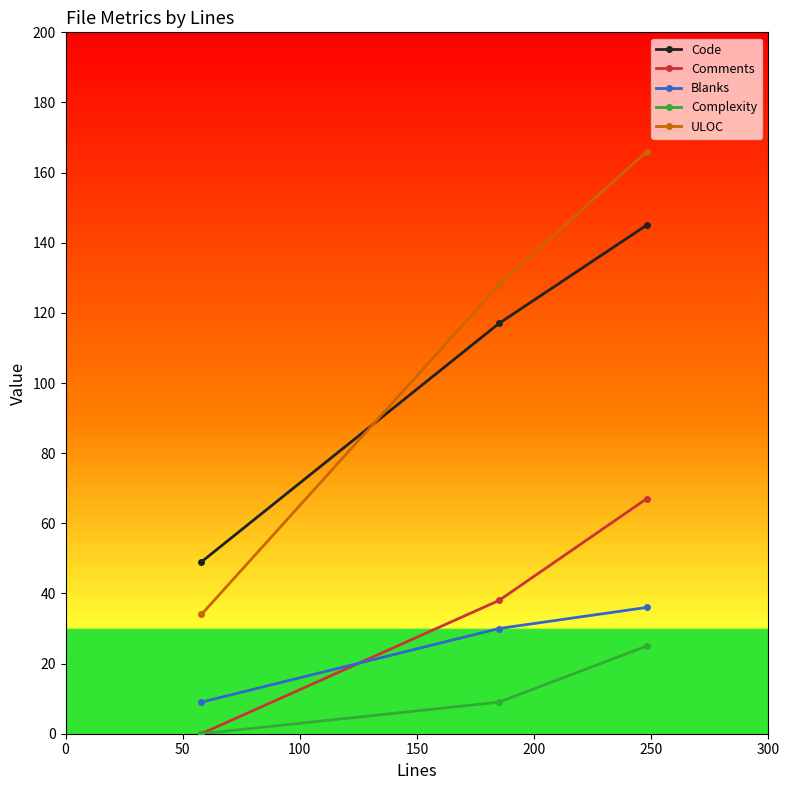

At how many categories does at least one series exceed 15?

3